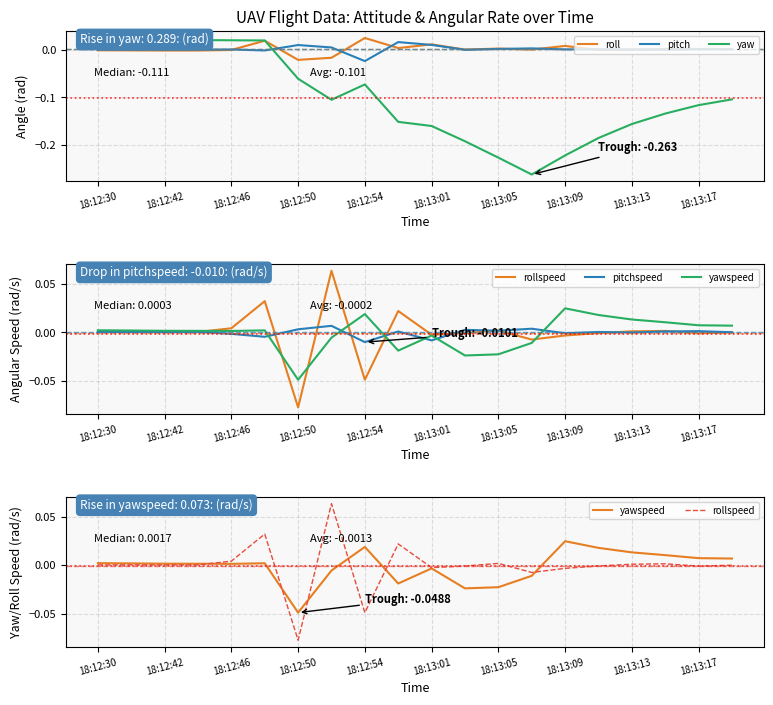

Which category has the lowest value in the pitch series?

18:12:54